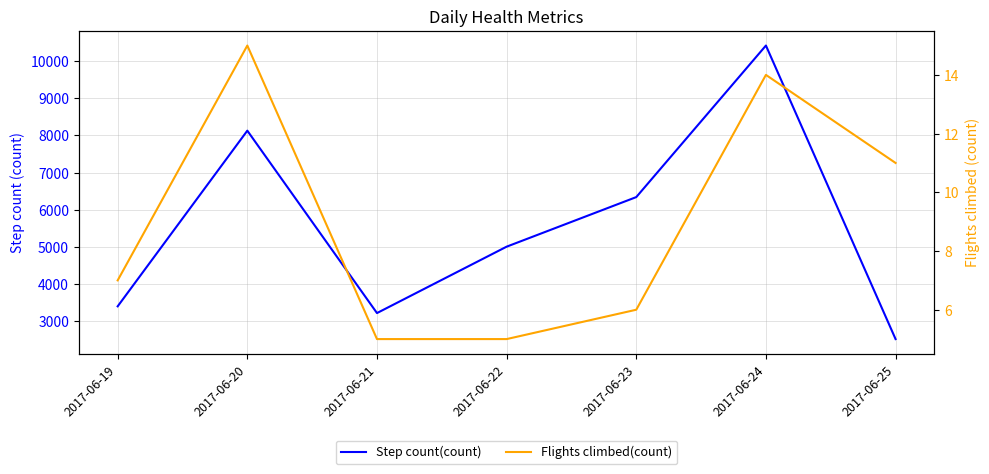

What is the spread (max minus min) of values at 2017-06-25?

2514.0